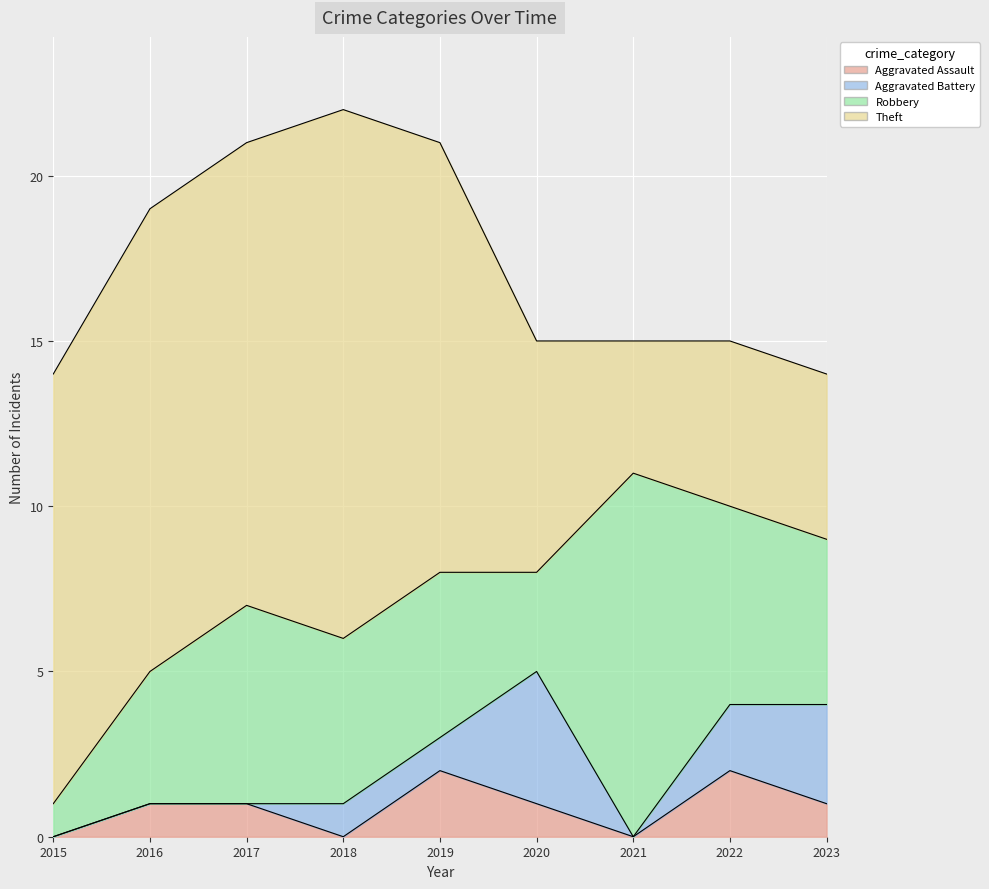

How many lines are shown in the chart?

4